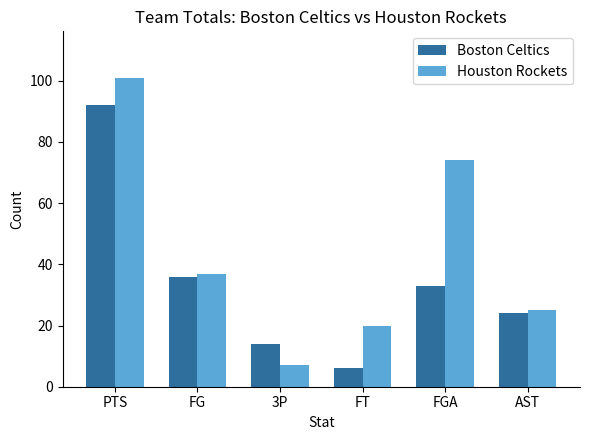

What is the sum of the Boston Celtics values at FG and PTS?

128